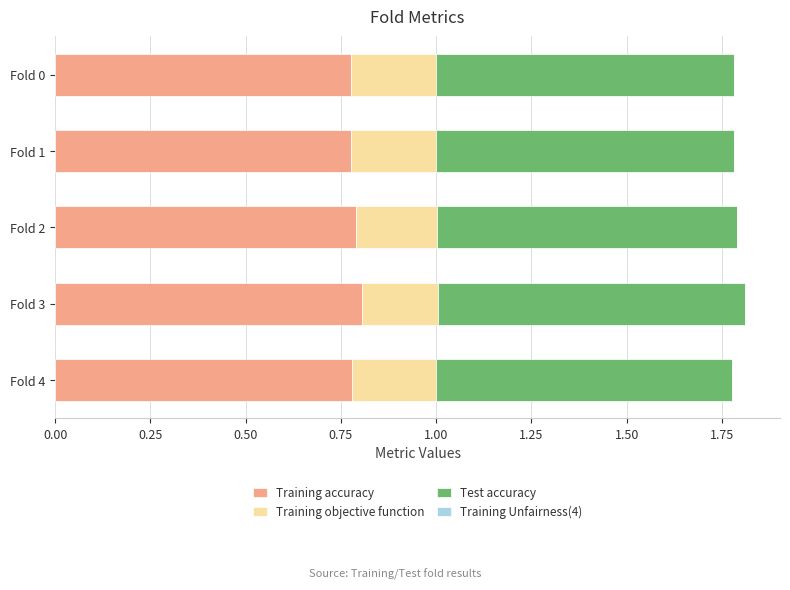

What is the total value across all series at Fold 0?

1.8